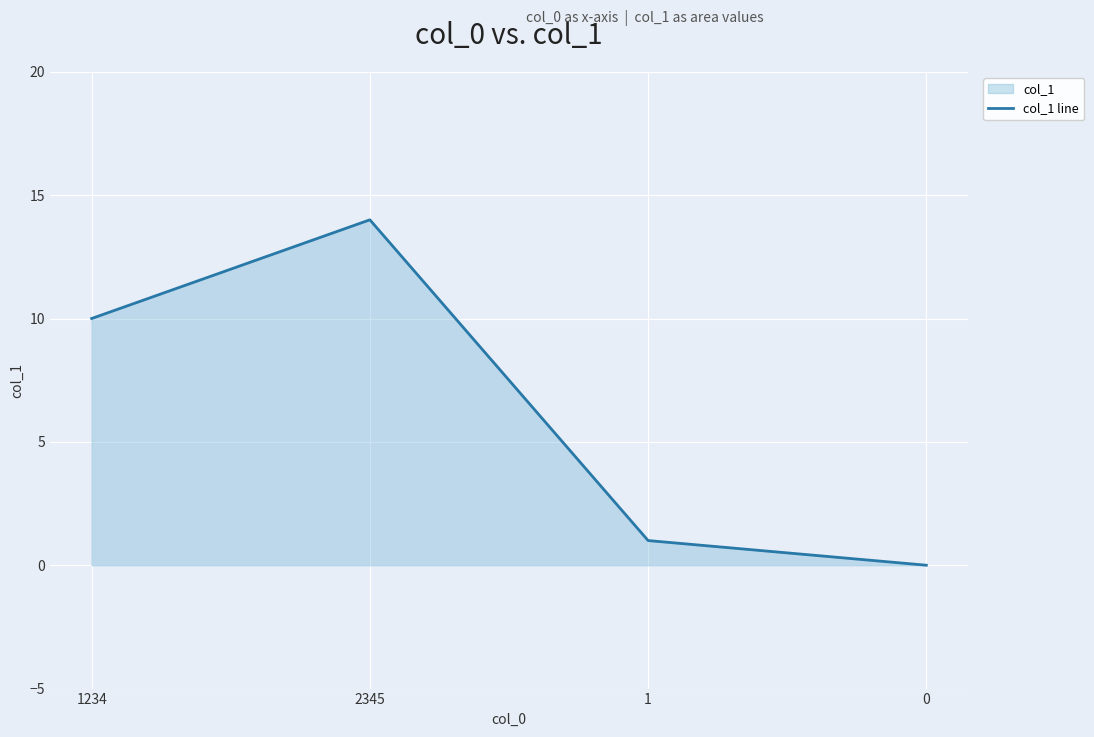

List the labels in order of value, largest first.

2345, 1234, 1, 0